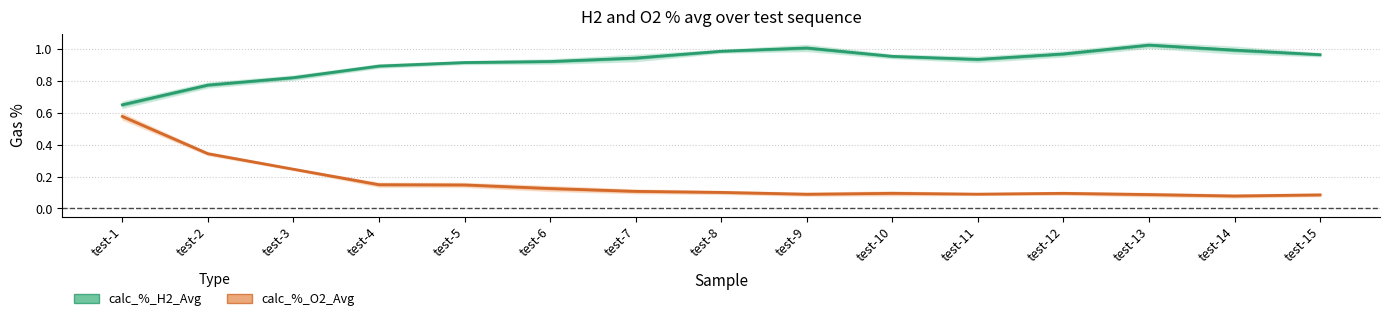

At test-12, list the series in order from smallest to largest.

calc_%_O2_Avg, calc_%_H2_Avg